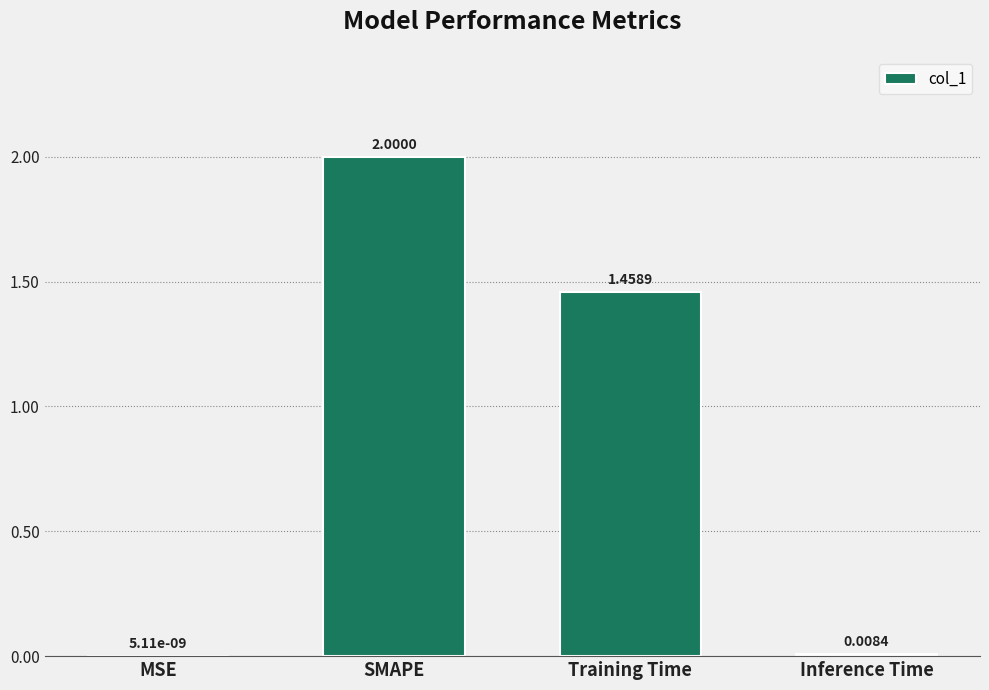

Where does the data first go above 1?

SMAPE